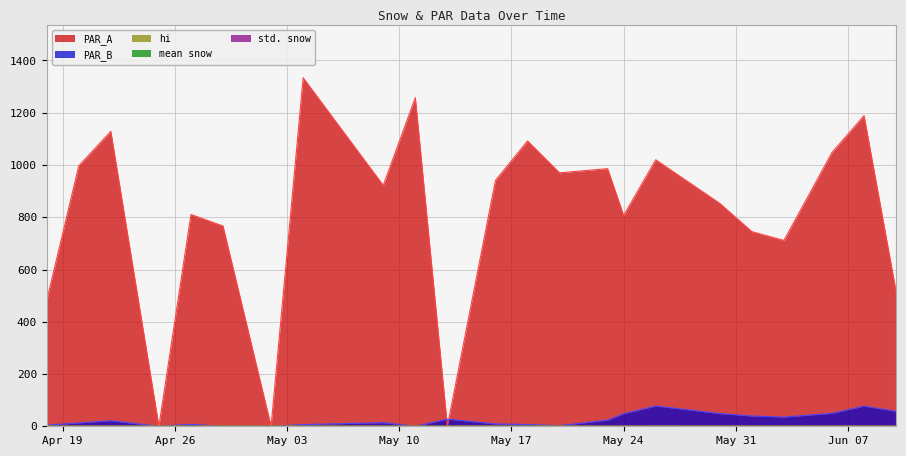

Which series has the largest range (max minus min)?

PAR_A